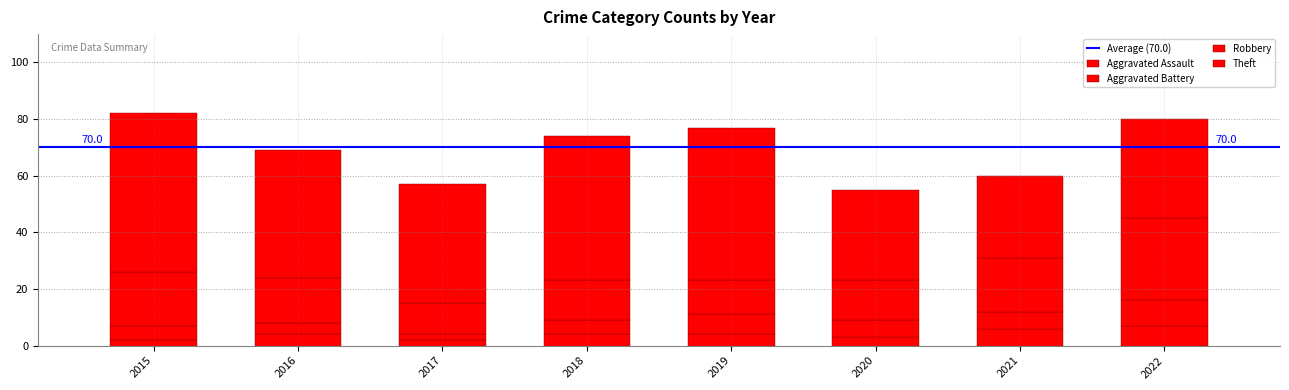

How many series are shown in this chart?

4